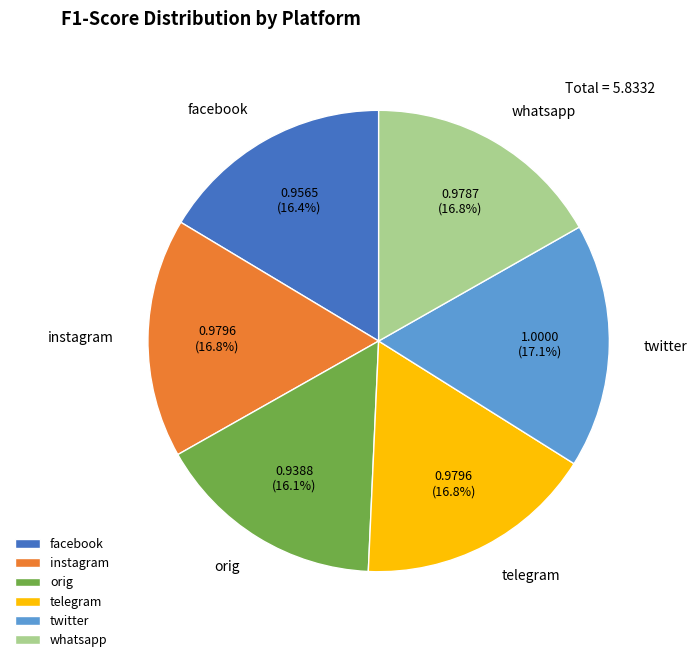

To the nearest percent, what is the difference between the largest and smallest slice percentages?

1%